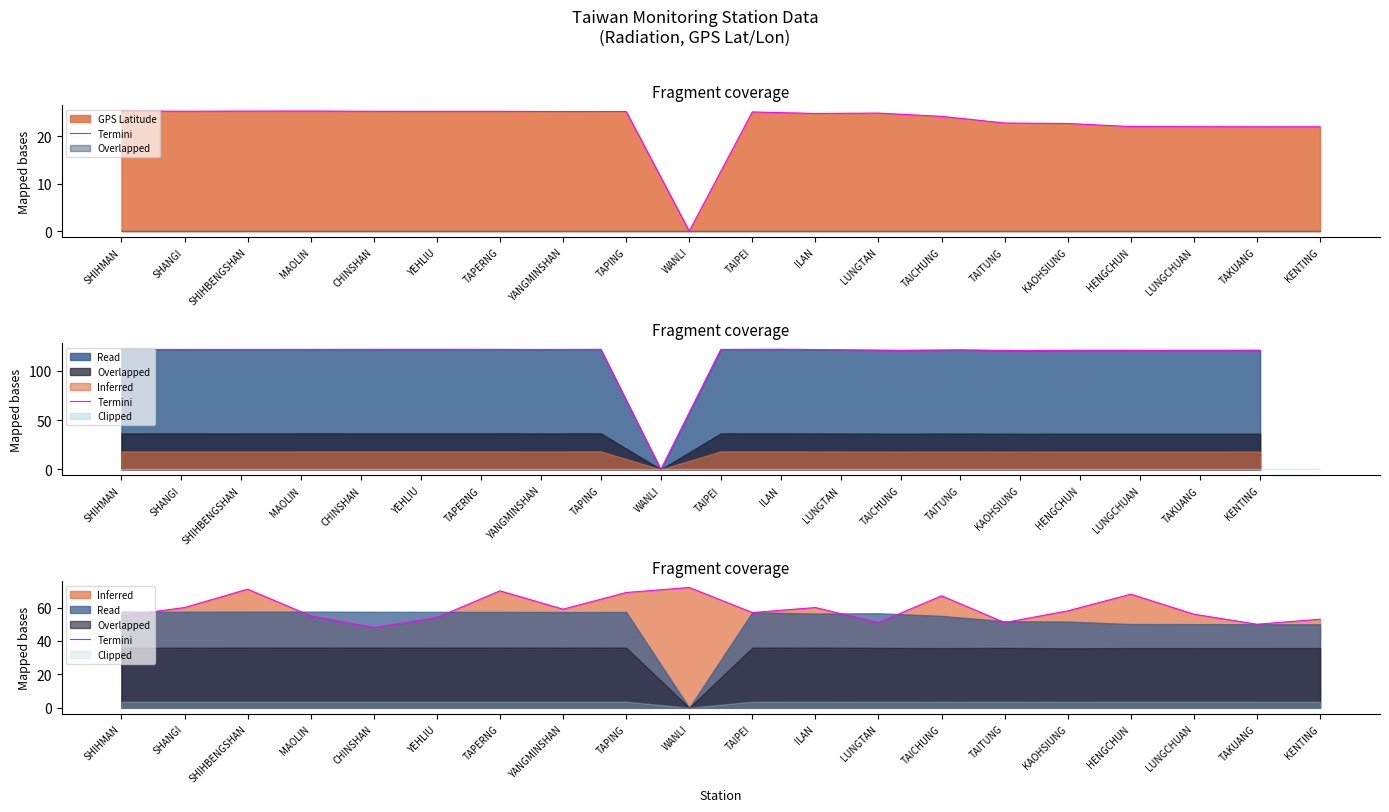

What is the difference between the second highest and minimum values?

23